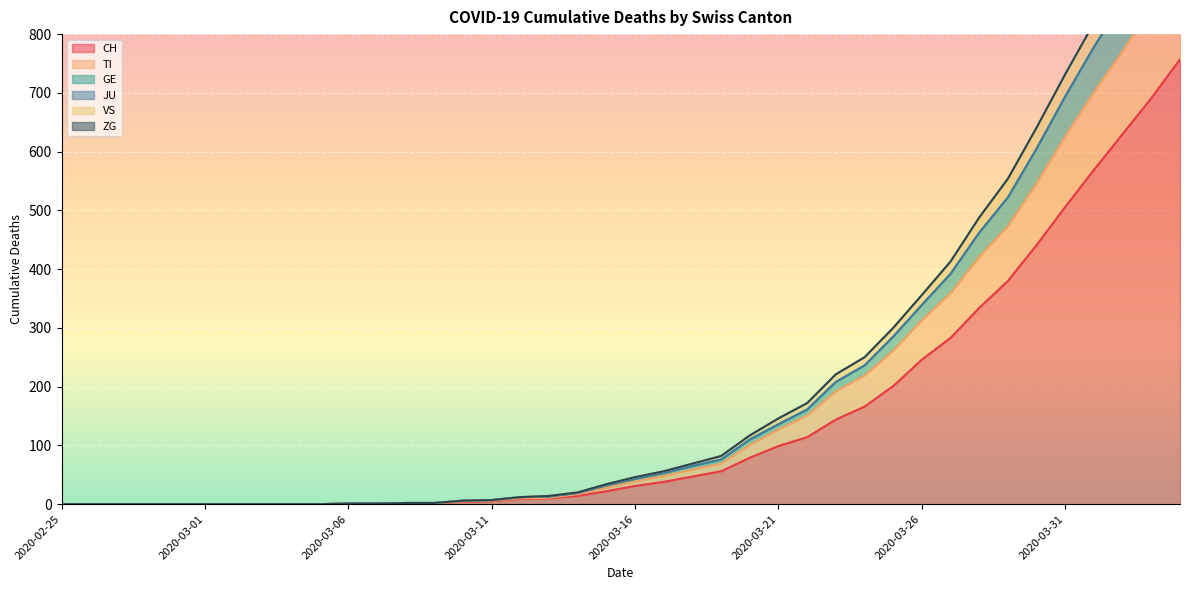

True or false: TI has more than 2 points higher than both neighbors.

False